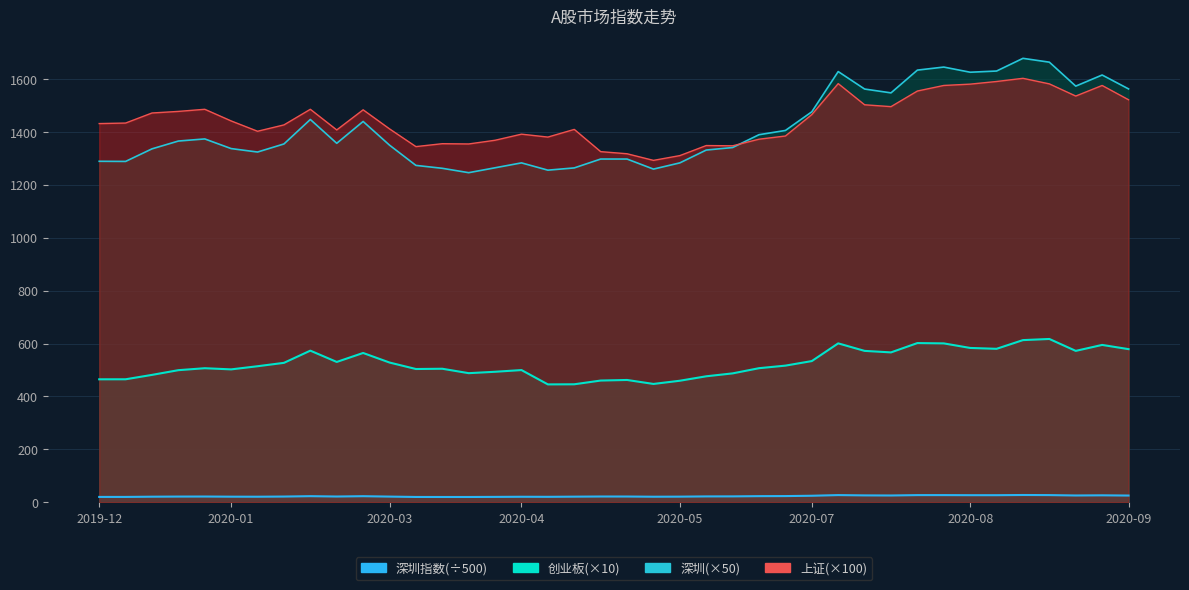

The 上证 series shows 2402.4 at 2020-08-07. True or false?

False